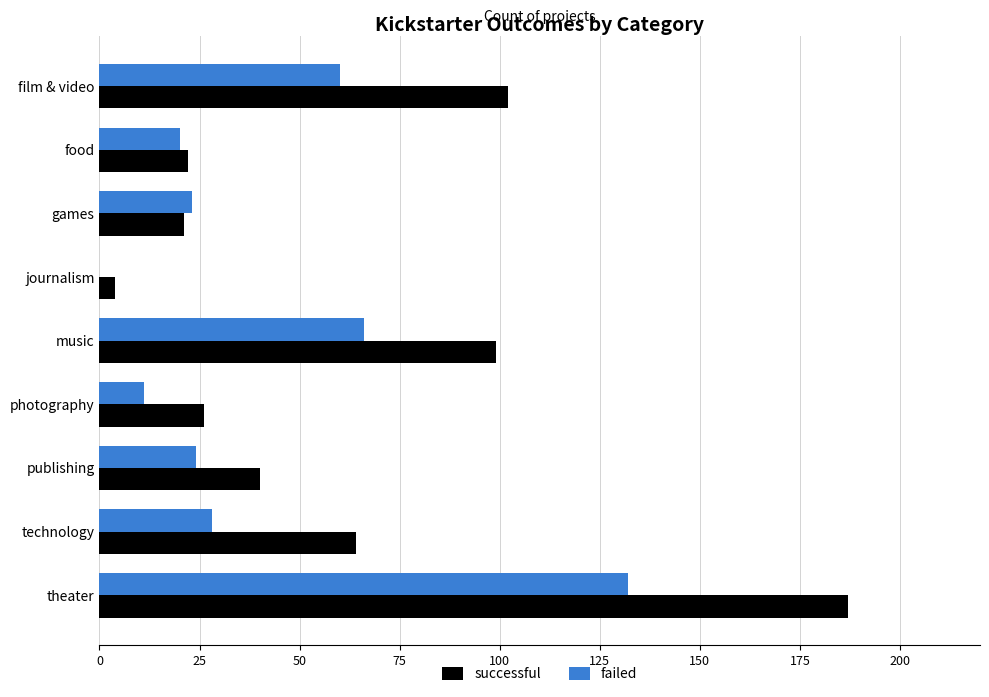

Between publishing and theater, which series saw the biggest shift?

successful